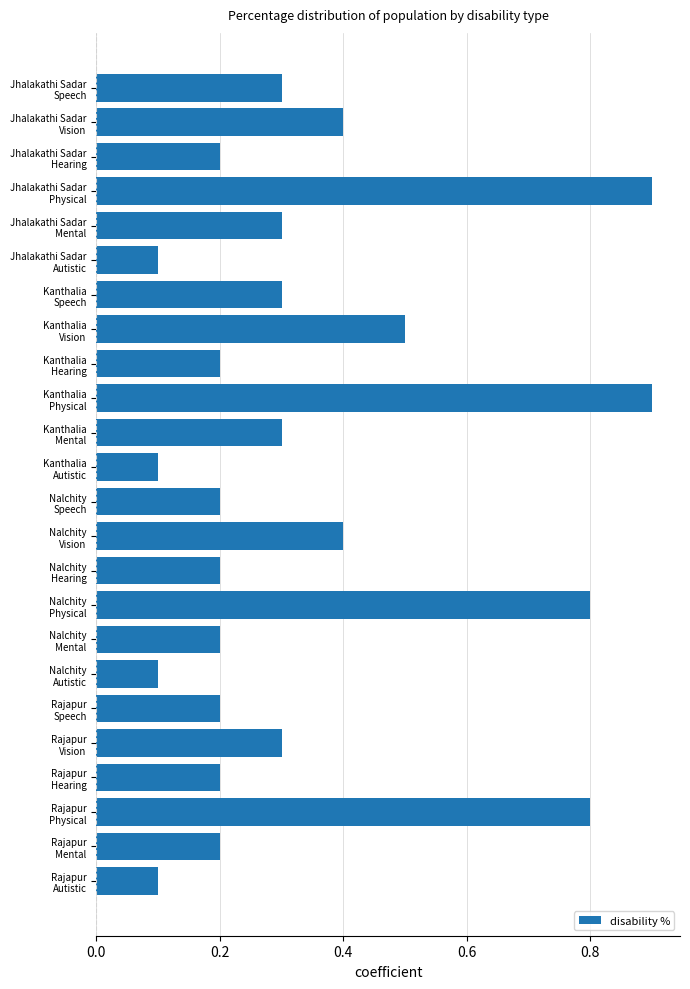

What is the maximum value shown in the chart?

0.9